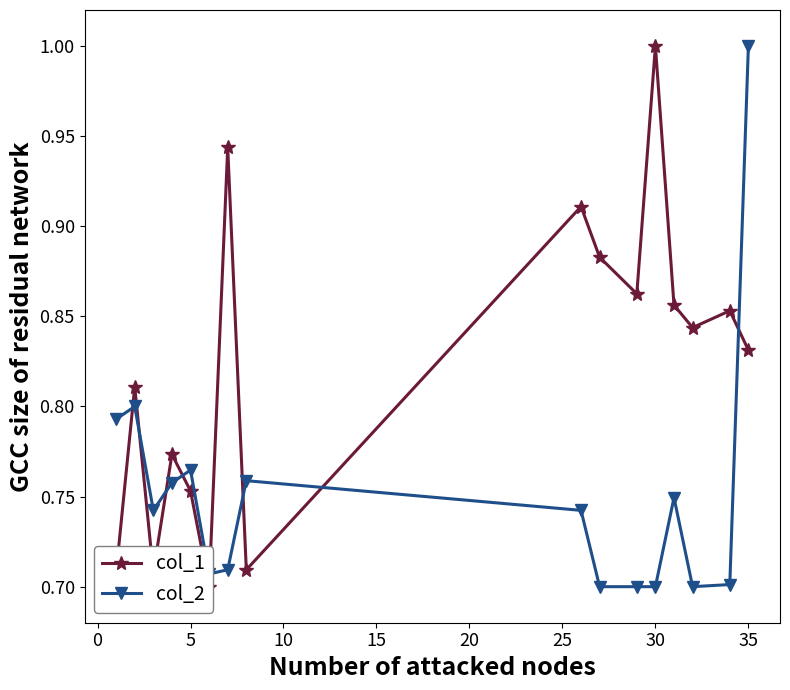

What is the difference between the maximum and minimum values in the col_2 series?

0.3